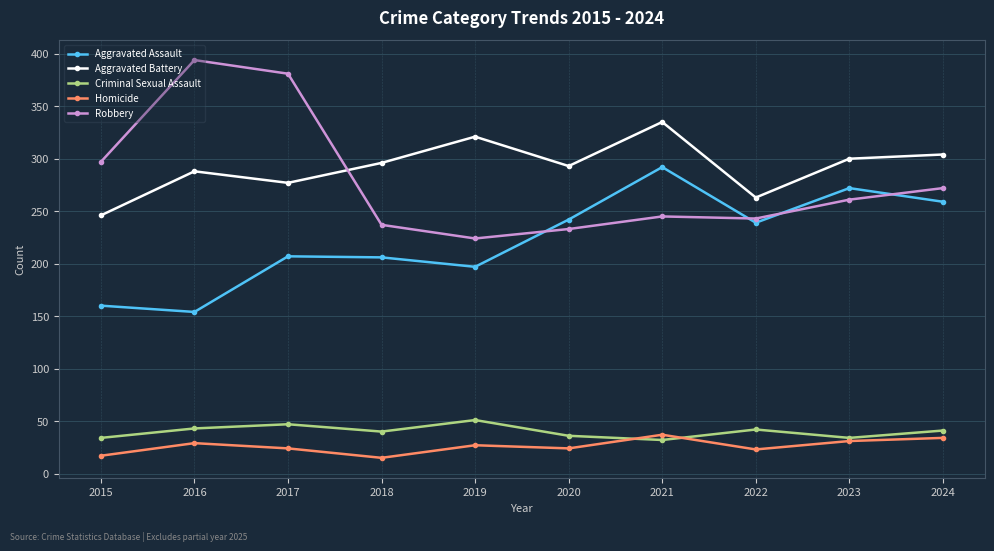

In Homicide, how many points are lower than both neighbors (excluding endpoints)?

3